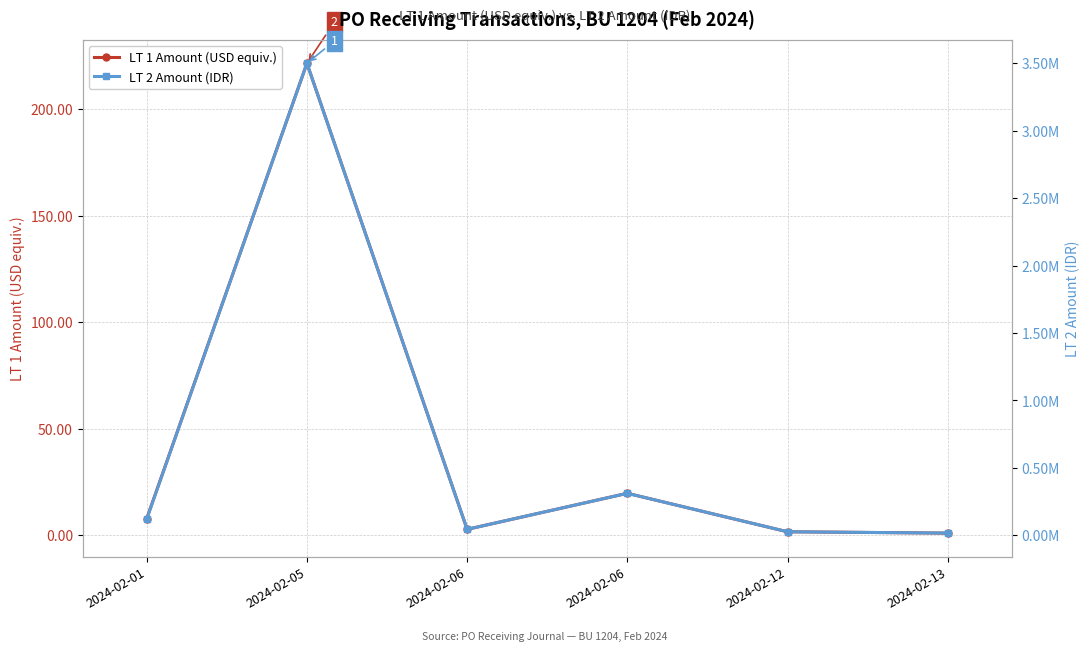

What is the difference between the maximum and second lowest values in the LT 2 Amount (IDR) series?

3475000.0